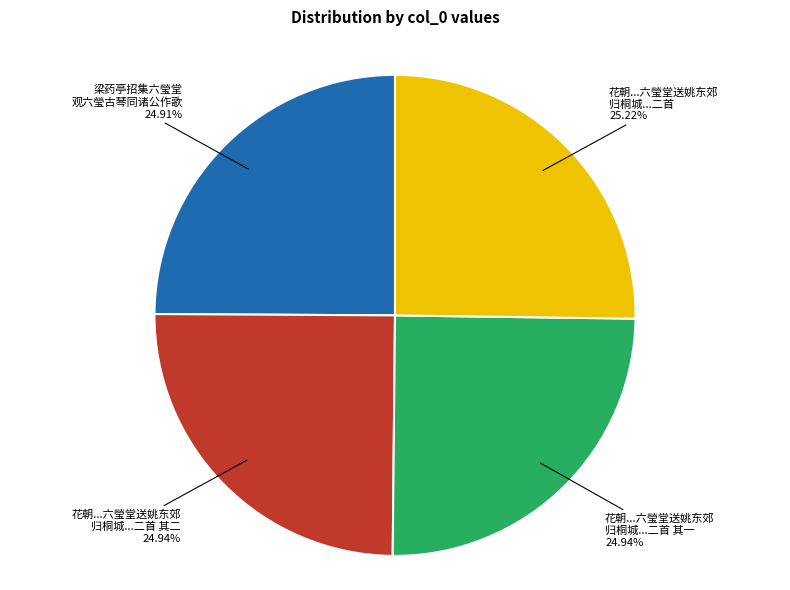

Is there a majority slice in this chart?

No